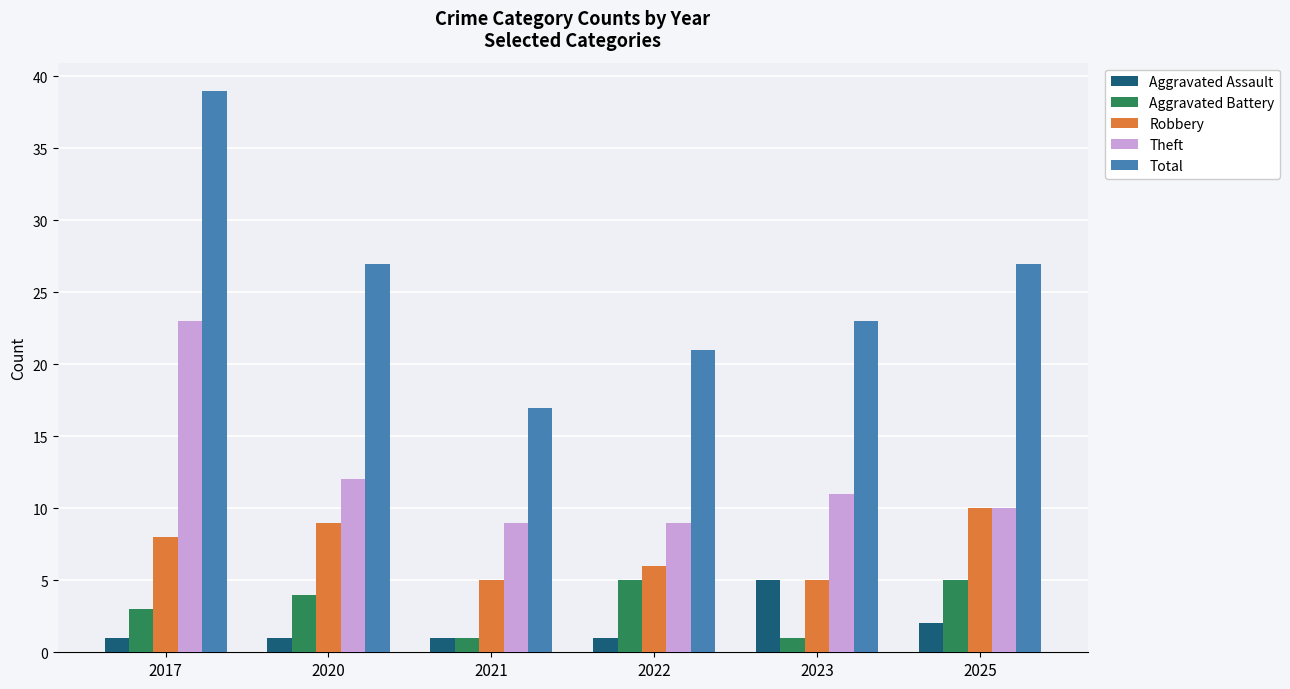

What is the average value of the Aggravated Assault series?

2